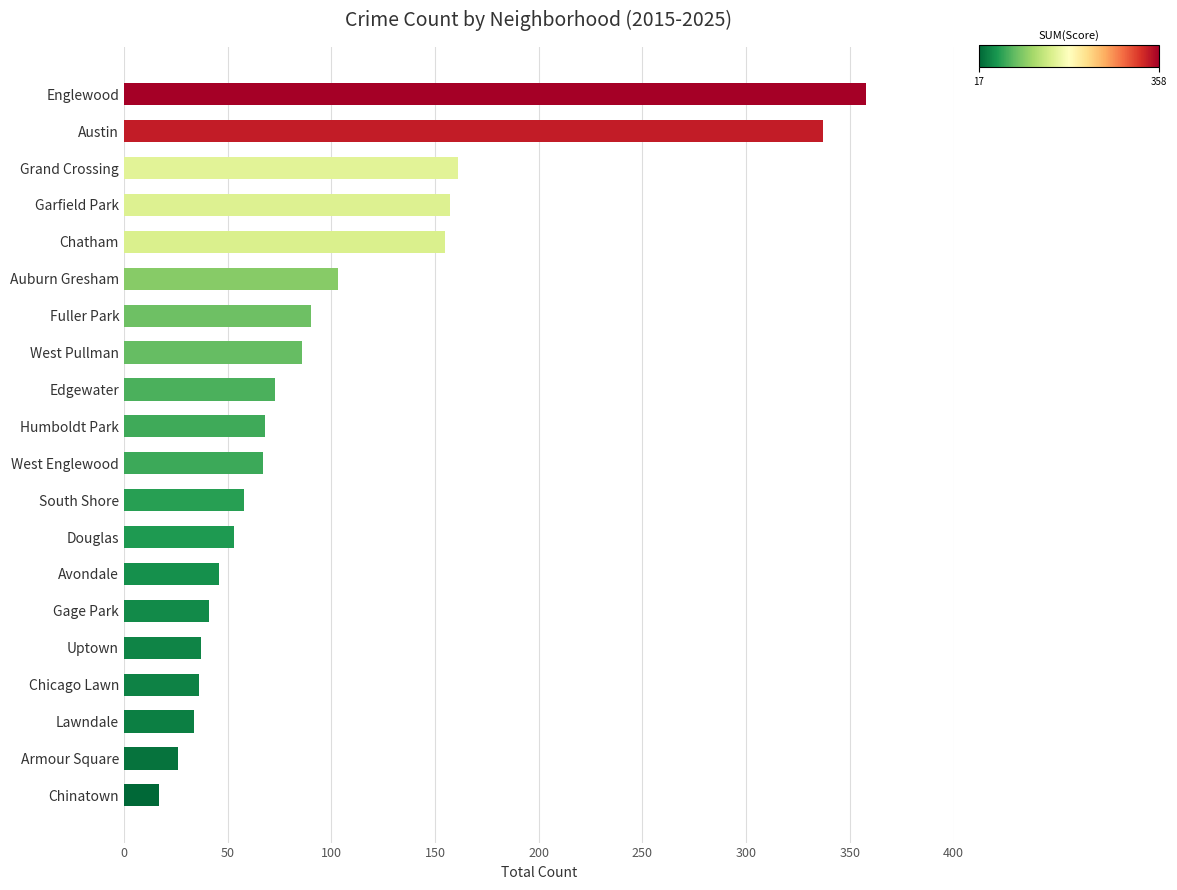

Between West Pullman and South Shore, which is larger?

West Pullman